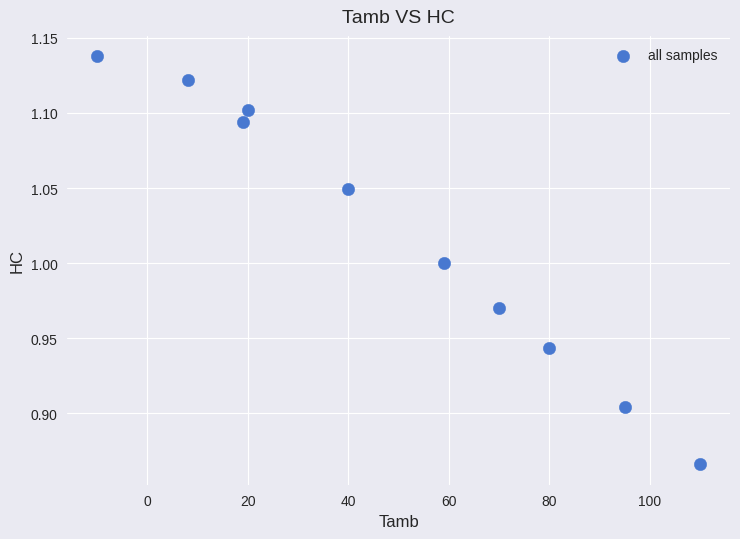

What is the range of X values (max minus min)?

120.0